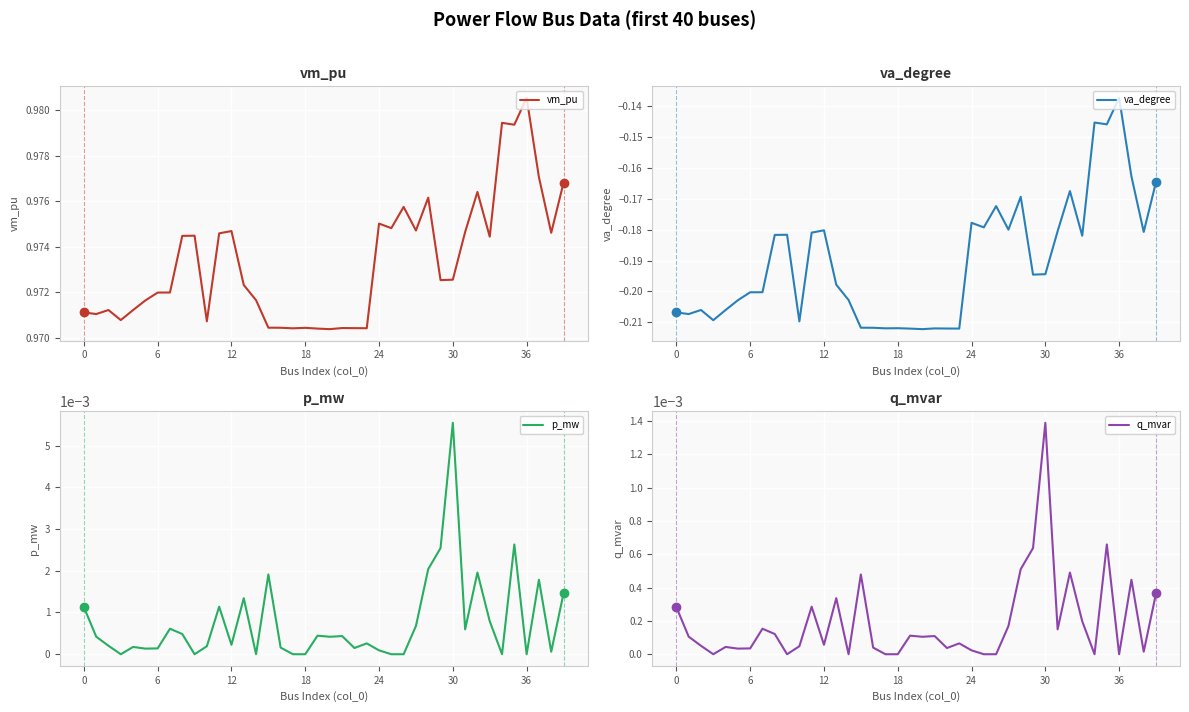

The value of vm_pu at 30 is 1.4. True or false?

False